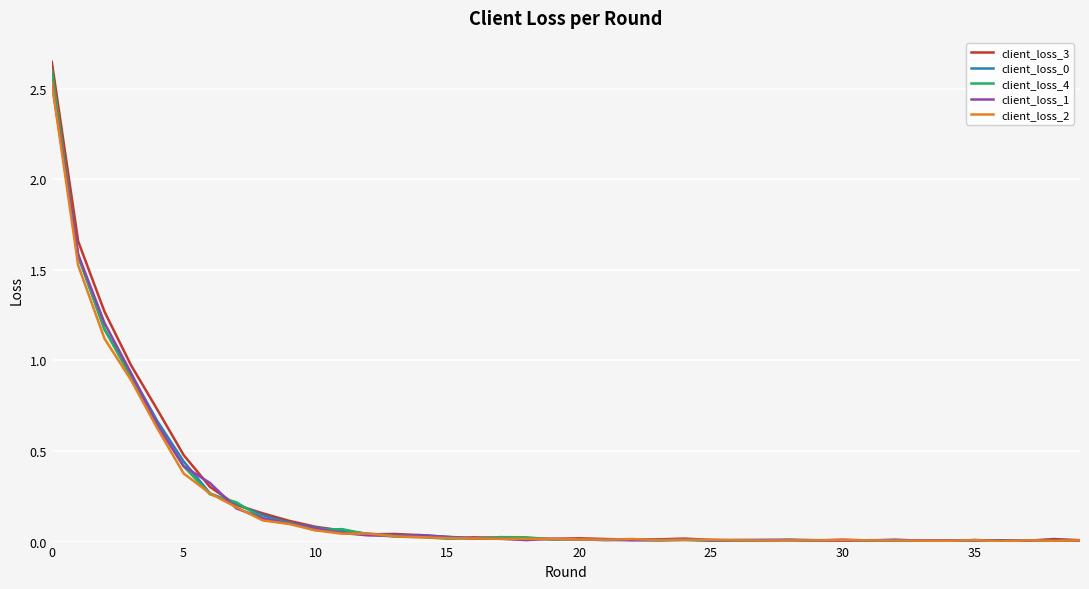

Which series has the widest spread of values?

client_loss_3